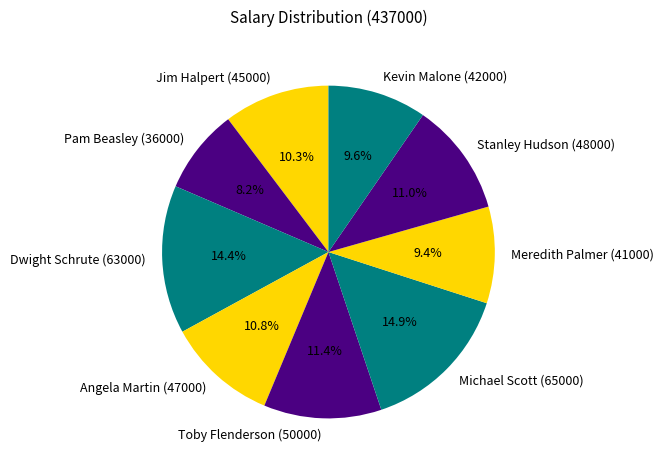

Do Stanley Hudson (48000) and Kevin Malone (42000) together represent more than half of the pie?

No